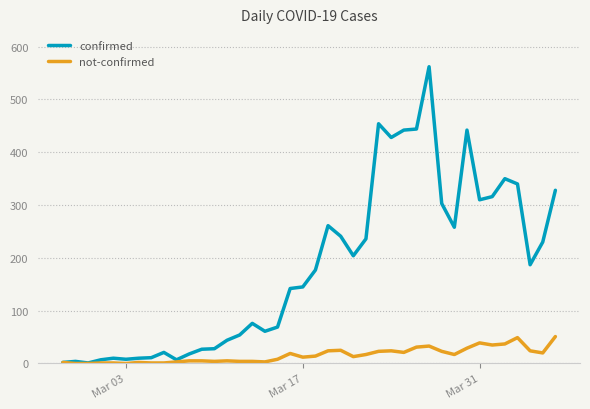

Which series has the widest spread of values?

confirmed